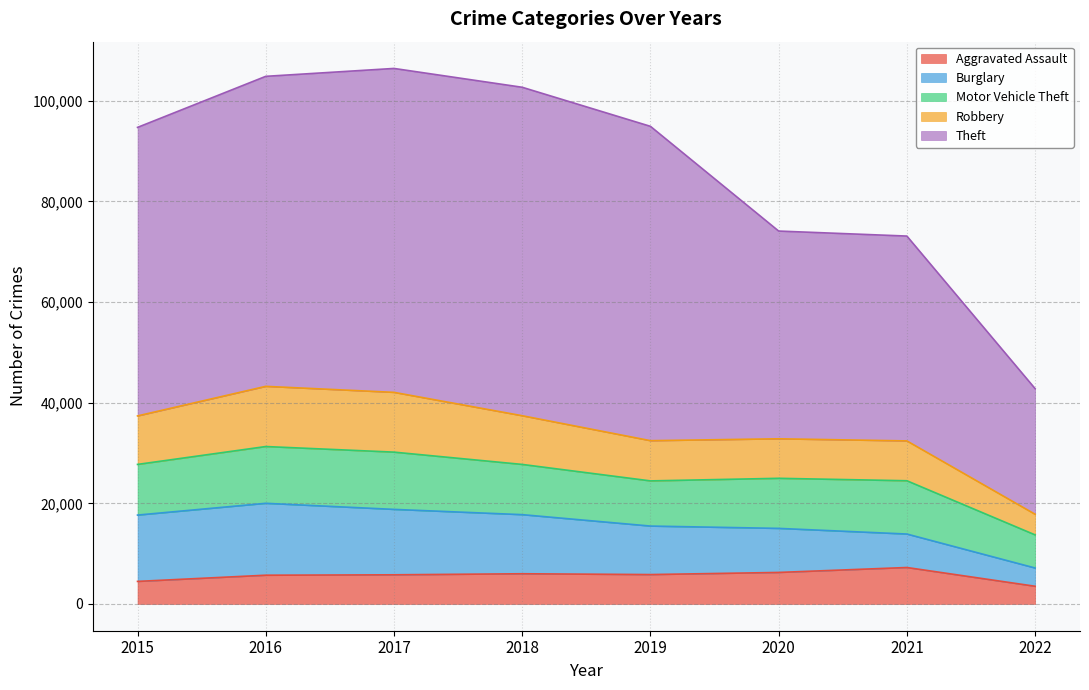

At which category is the sum across all series the highest?

2017